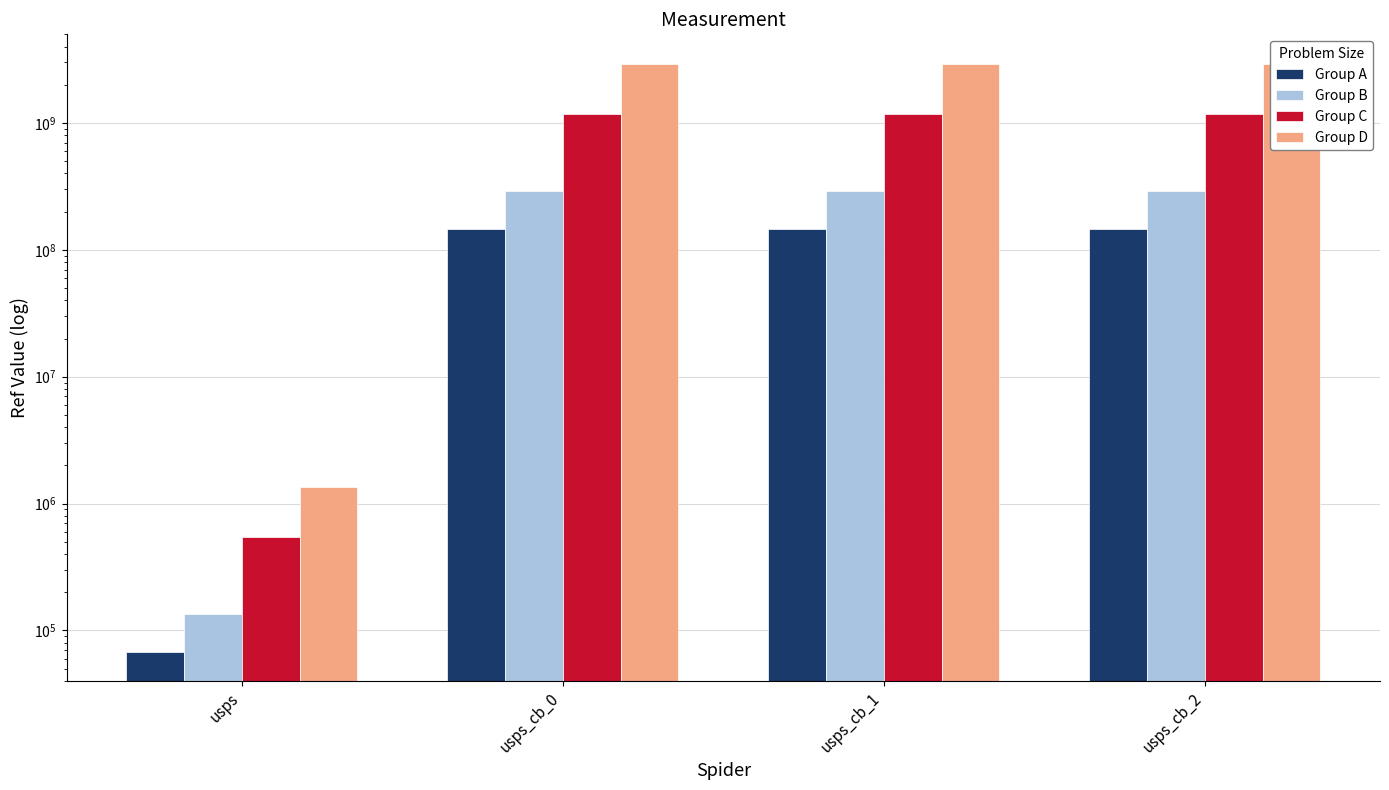

Reading left to right, transcribe all the data shown in this chart.

Group A: usps=67918.7	usps_cb_0=146620000.0	usps_cb_1=146620000.1	usps_cb_2=146620000.2
Group B: usps=135837.4	usps_cb_0=293240000.0	usps_cb_1=293240000.1	usps_cb_2=293240000.3
Group C: usps=543349.6	usps_cb_0=1172960000.0	usps_cb_1=1172960000.4	usps_cb_2=1172960001.2
Group D: usps=1358374.0	usps_cb_0=2932400000.0	usps_cb_1=2932400001.0	usps_cb_2=2932400003.0